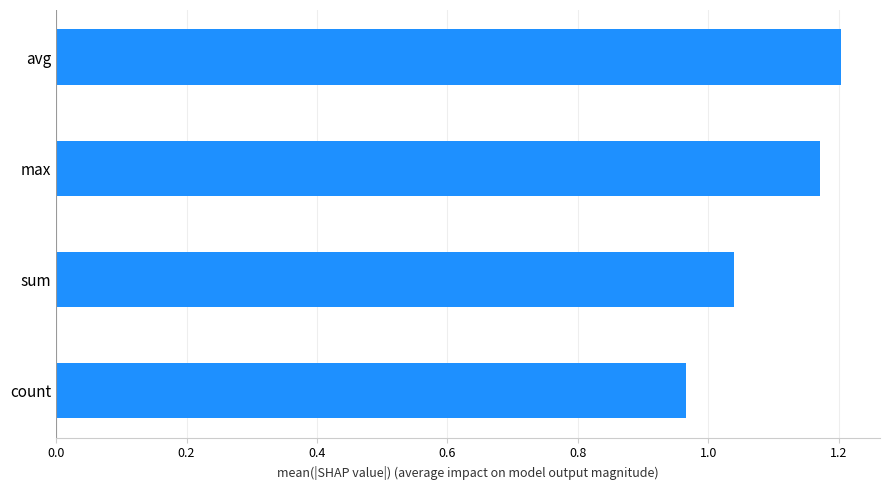

Rank the categories by value from highest to lowest.

avg, max, sum, count